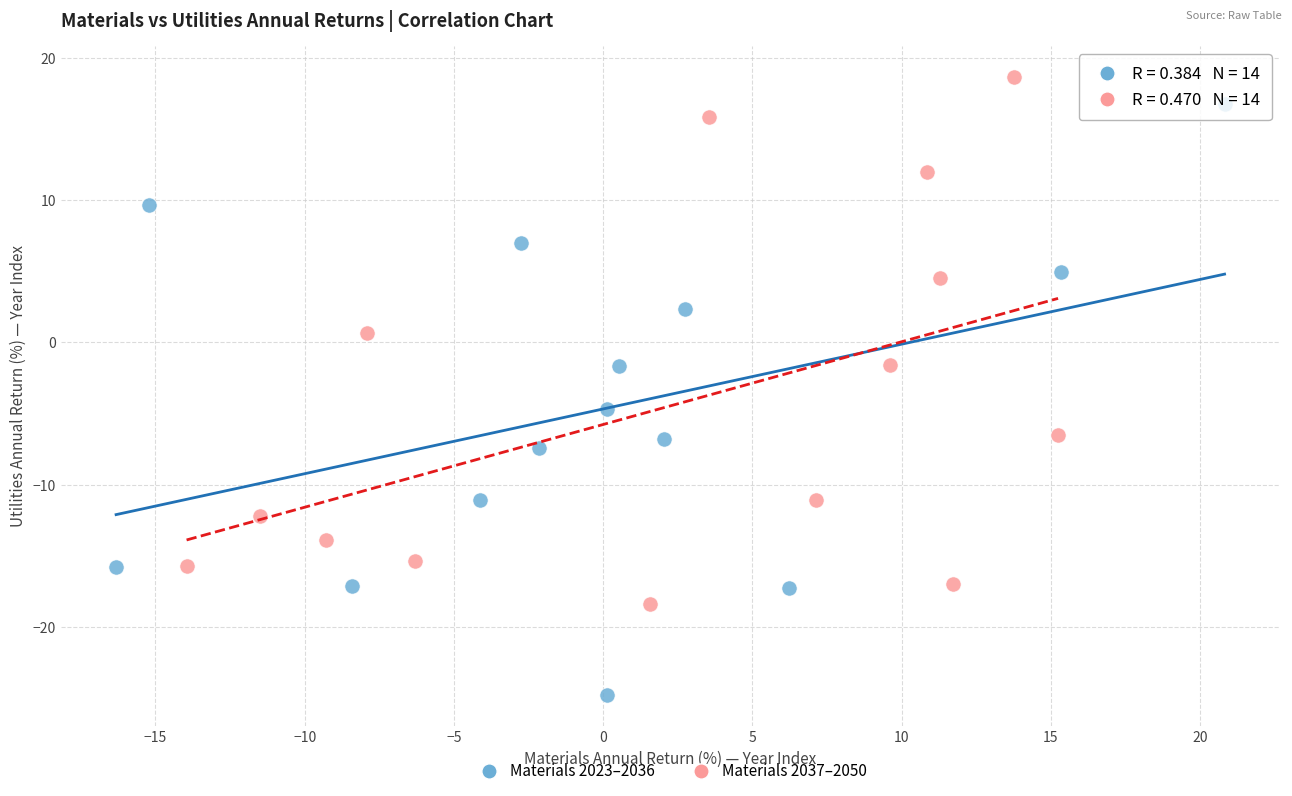

Which series contains the lowest Y value?

Materials 2023–2036